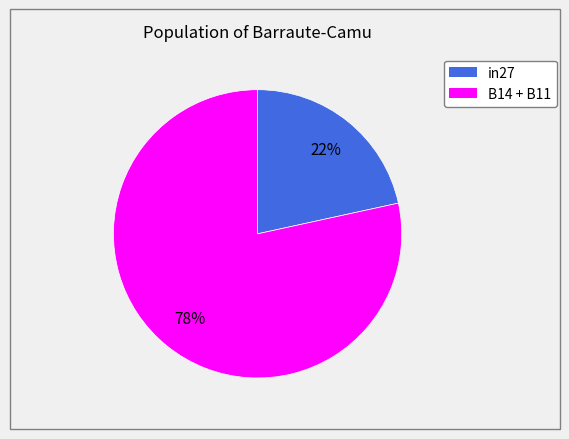

Do B14 + B11 and in27 together represent more than half of the pie?

Yes